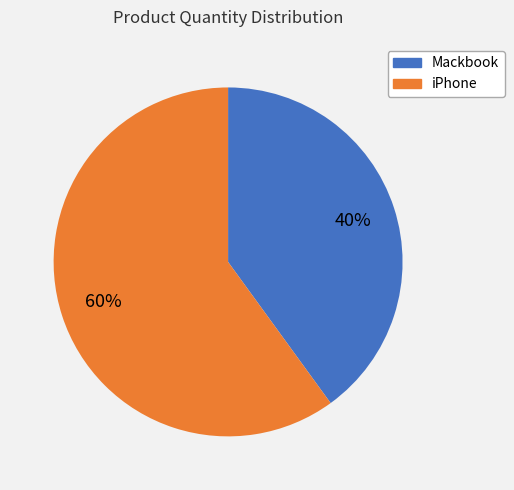

To the nearest percent, what is the difference between the largest and smallest slice percentages?

20%